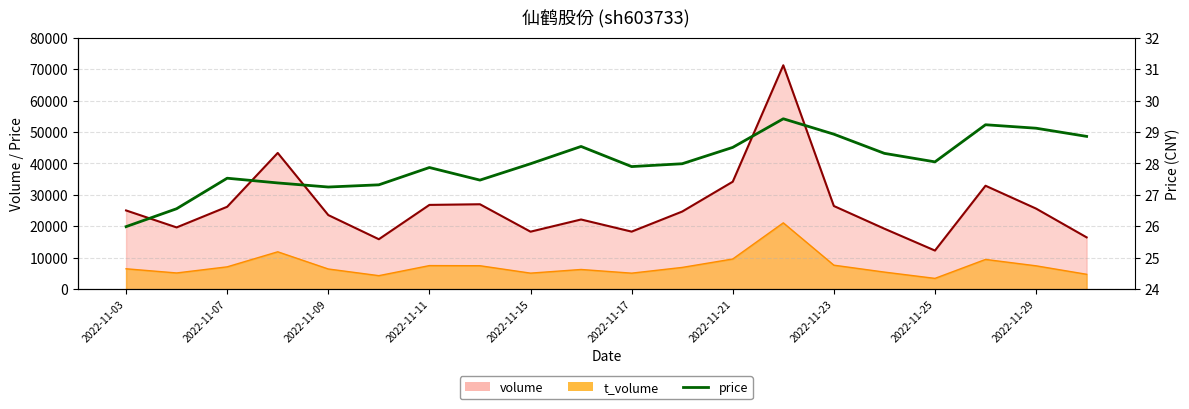

Count the number of categories in the chart.

20